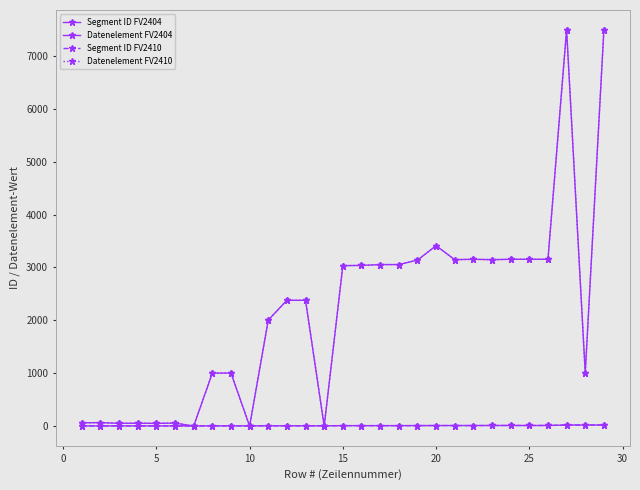

Which series has the largest total across all categories?

Datenelement FV2404